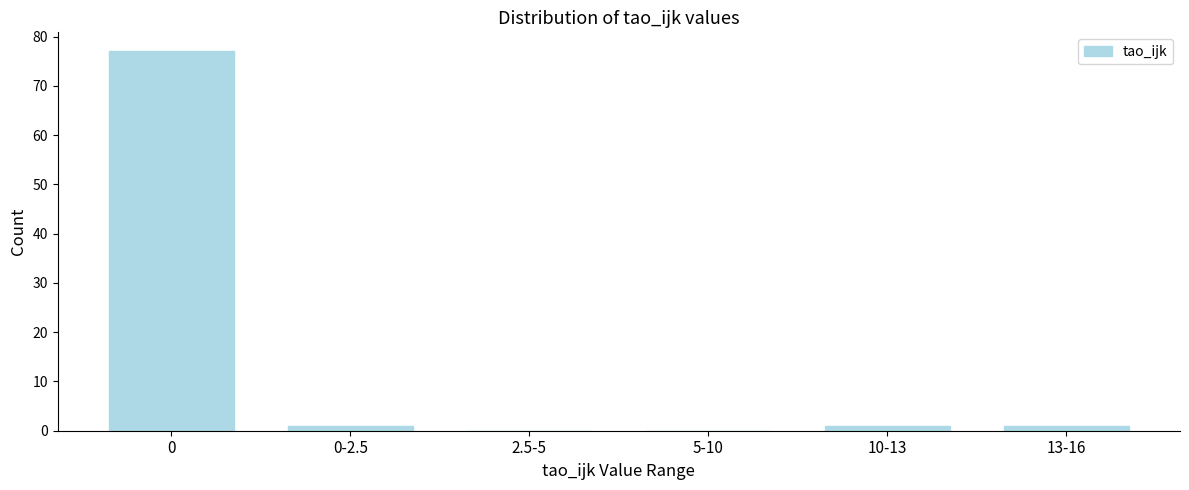

Reading left to right, what are all the values shown in this chart?

0=77	0-2.5=1	2.5-5=0	5-10=0	10-13=1	13-16=1